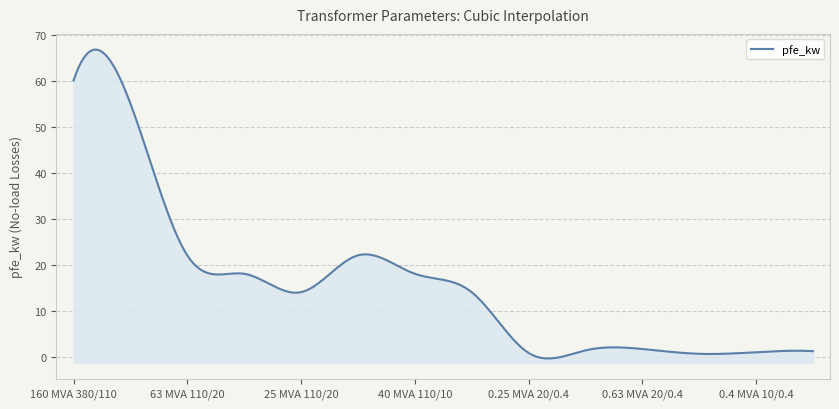

Which label corresponds to the largest value in the chart?

160 MVA 380/110